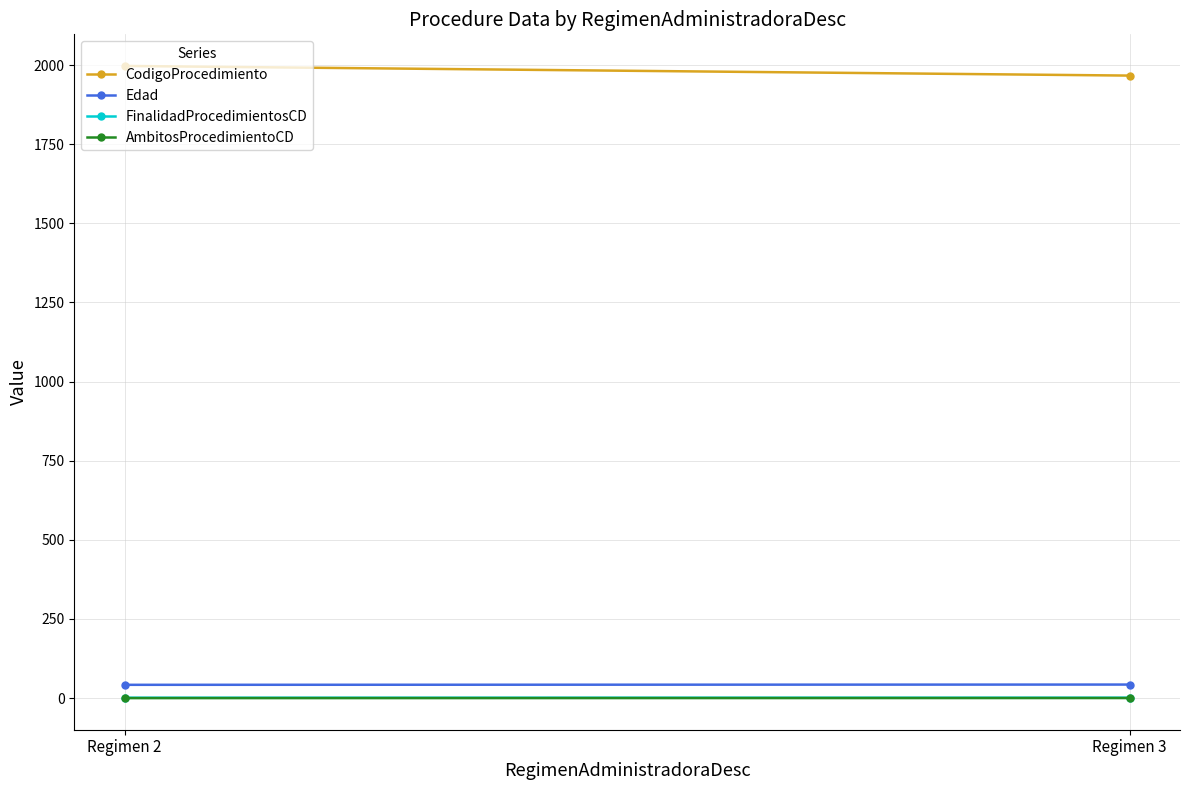

What is the value of the CodigoProcedimiento point at the 1st from the left?

1997.1